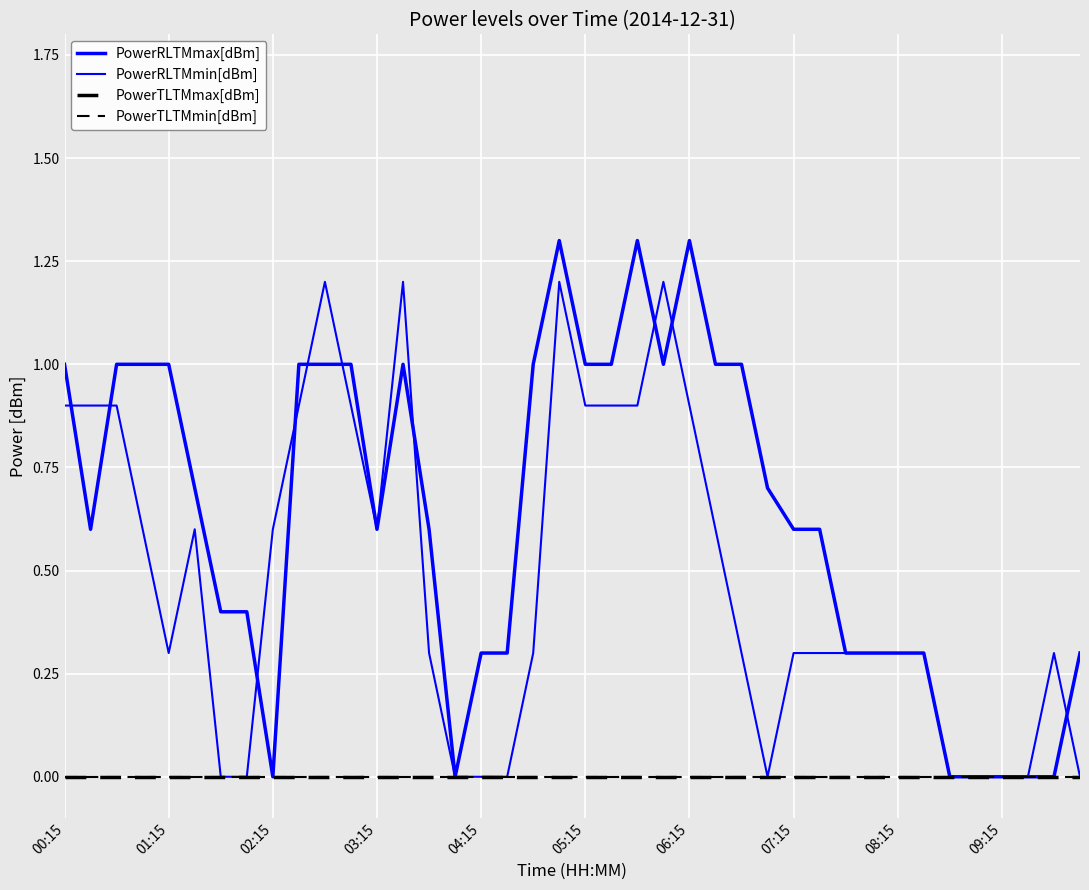

True or false: PowerTLTMmin[dBm] and PowerRLTMmax[dBm] cross at least once.

False